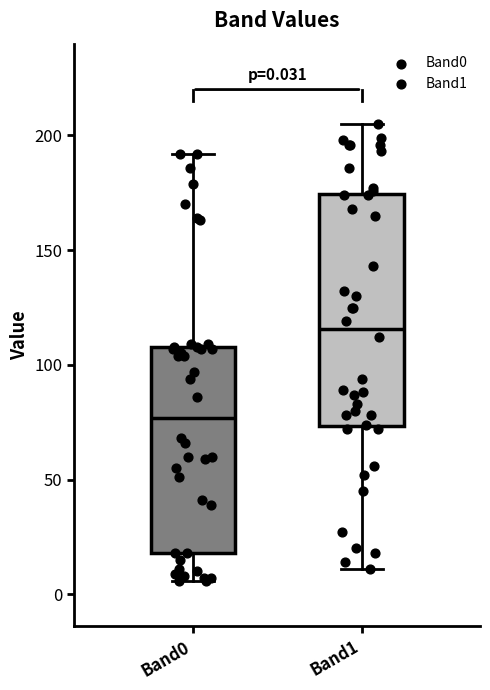

Comparing the boxes themselves (not the whiskers), which one is the tallest?

Band1